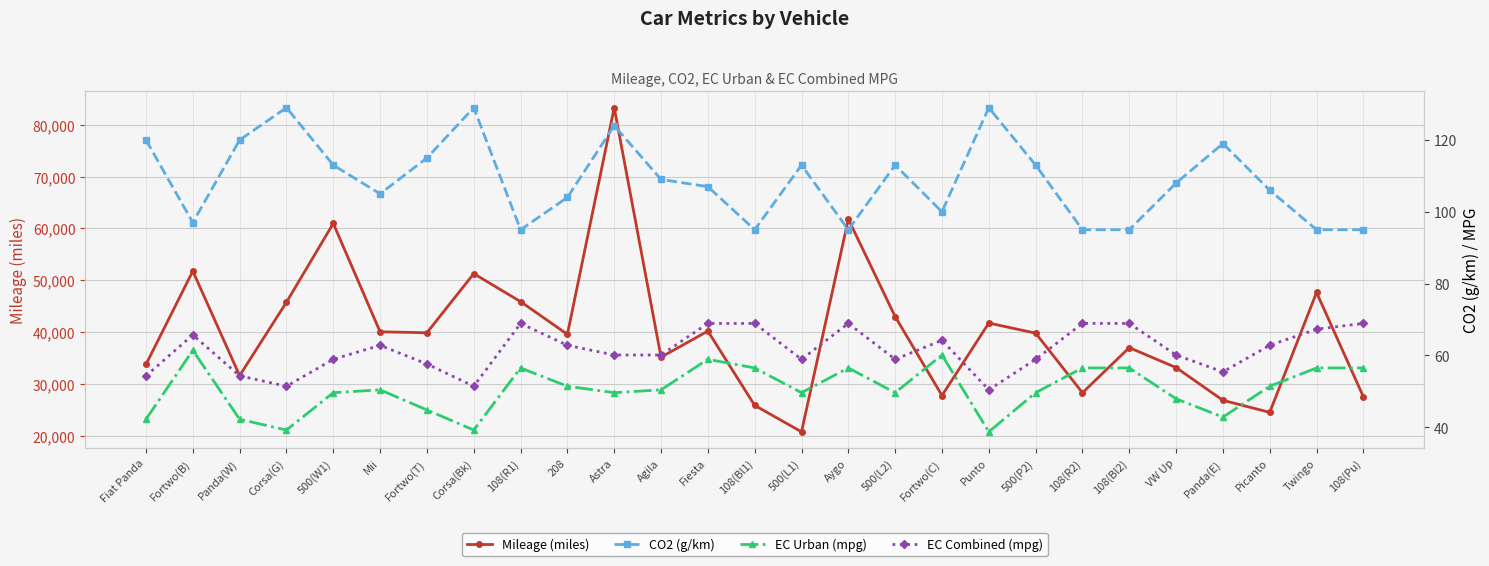

True or false: CO2 (g/km) and EC Combined (mpg) cross at least once.

False